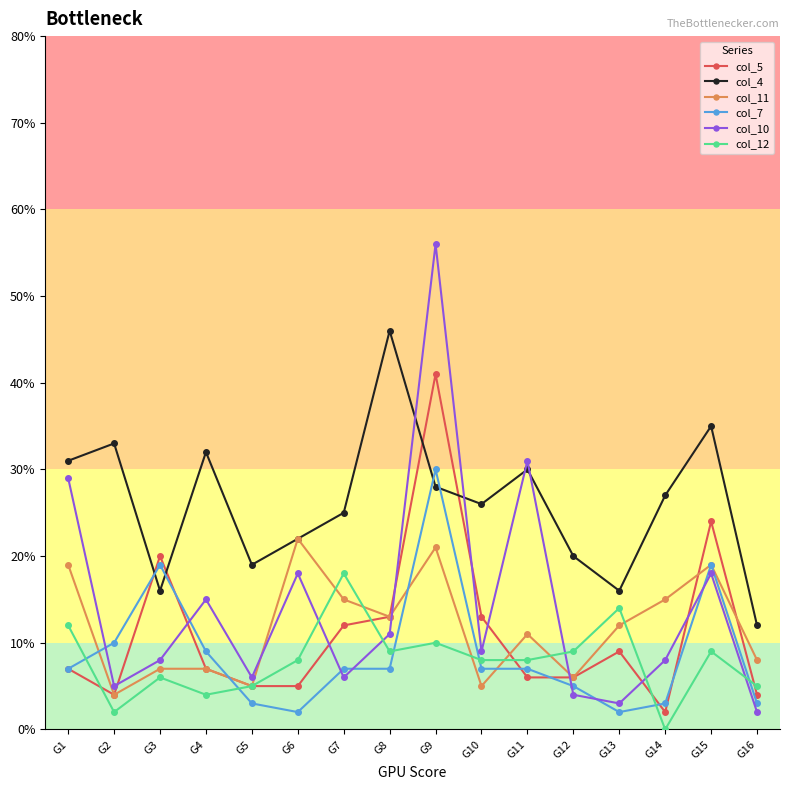

At which category does the chart reach its peak across all series?

G9